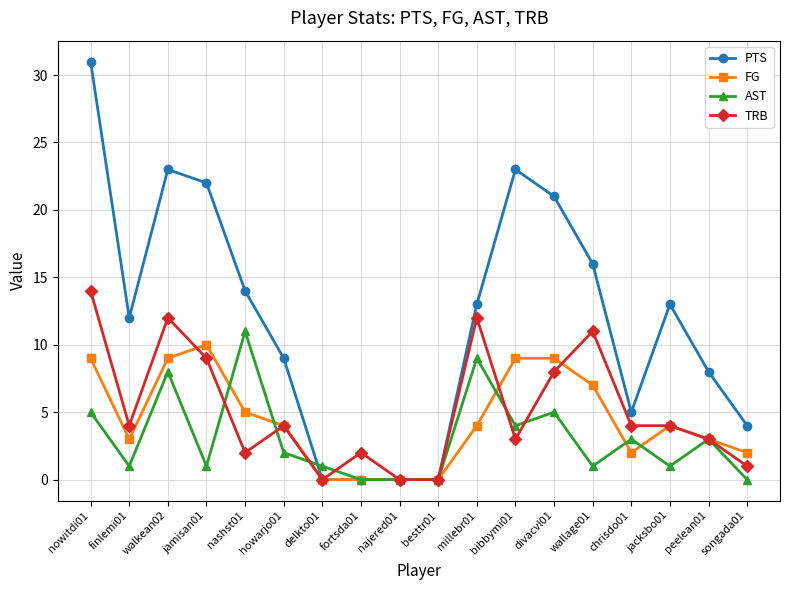

Reading left to right, what are all the values shown in this chart?

PTS: 31	12	23	22	14	9	0	0	0	0	13	23	21	16	5	13	8	4
FG: 9	3	9	10	5	4	0	0	0	0	4	9	9	7	2	4	3	2
AST: 5	1	8	1	11	2	1	0	0	0	9	4	5	1	3	1	3	0
TRB: 14	4	12	9	2	4	0	2	0	0	12	3	8	11	4	4	3	1